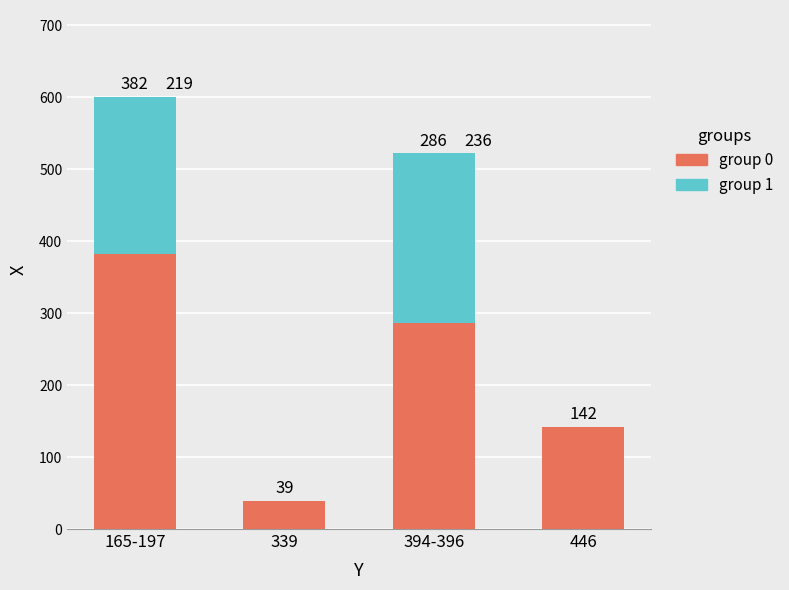

What is the maximum value for group 0?

382